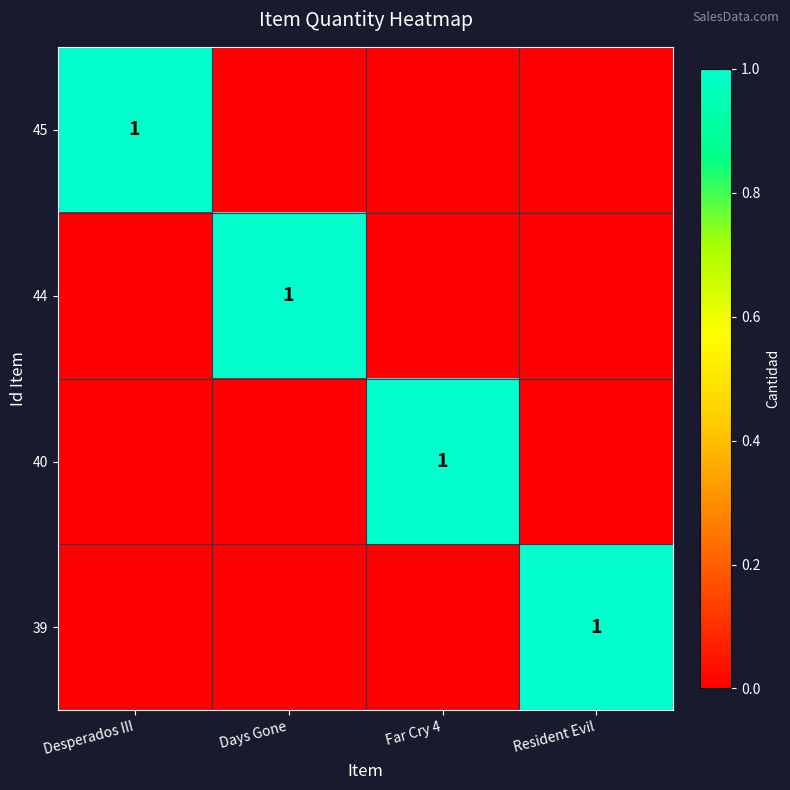

What is the difference between the highest and lowest values at Far Cry 4?

1